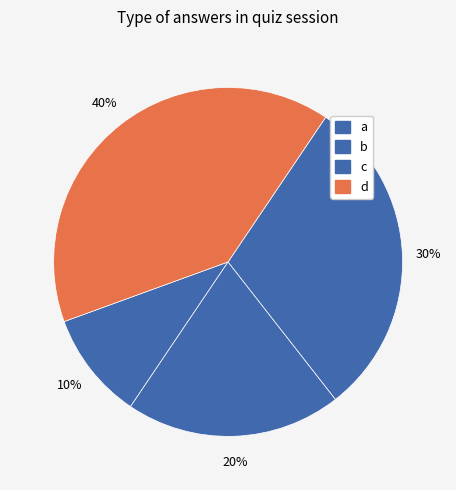

True or false: b accounts for 40% of the total.

False